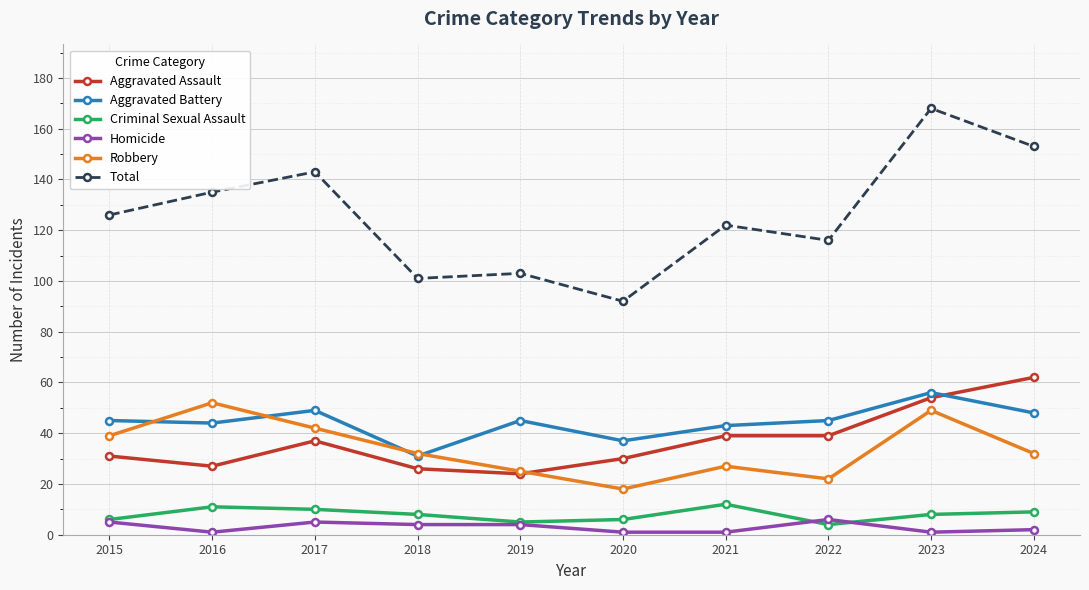

Is it true that Total equals 226 at 2017?

False